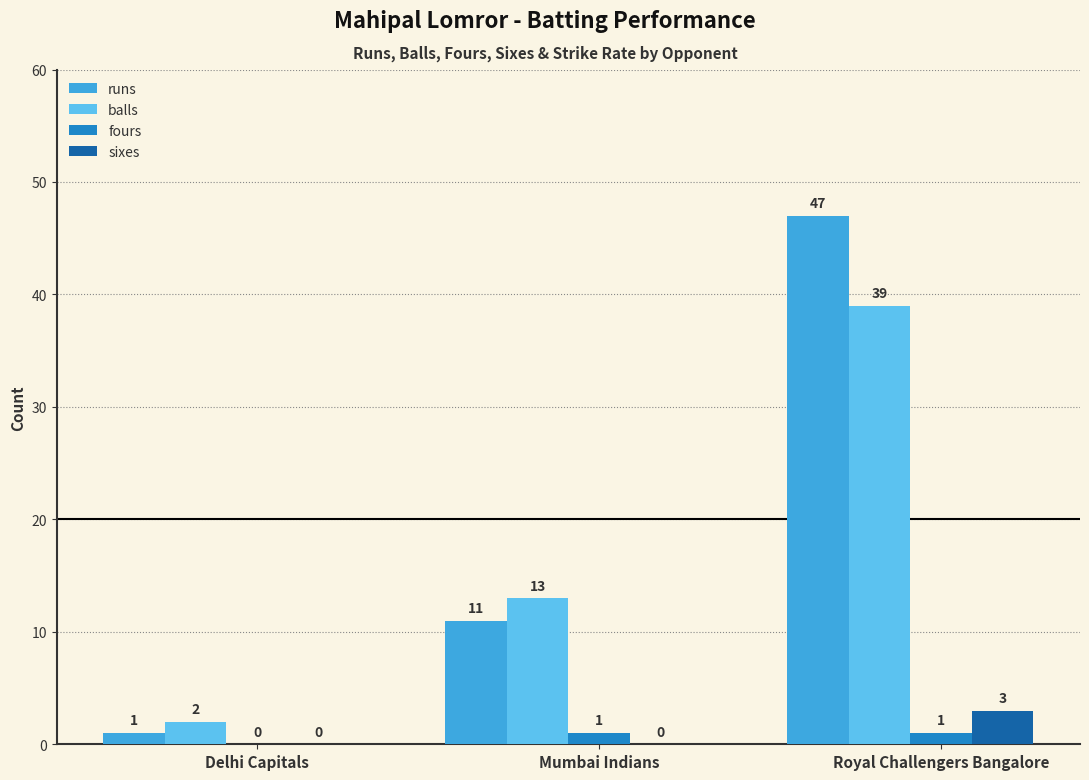

Read the runs value at Royal Challengers Bangalore, to the nearest 10.

50